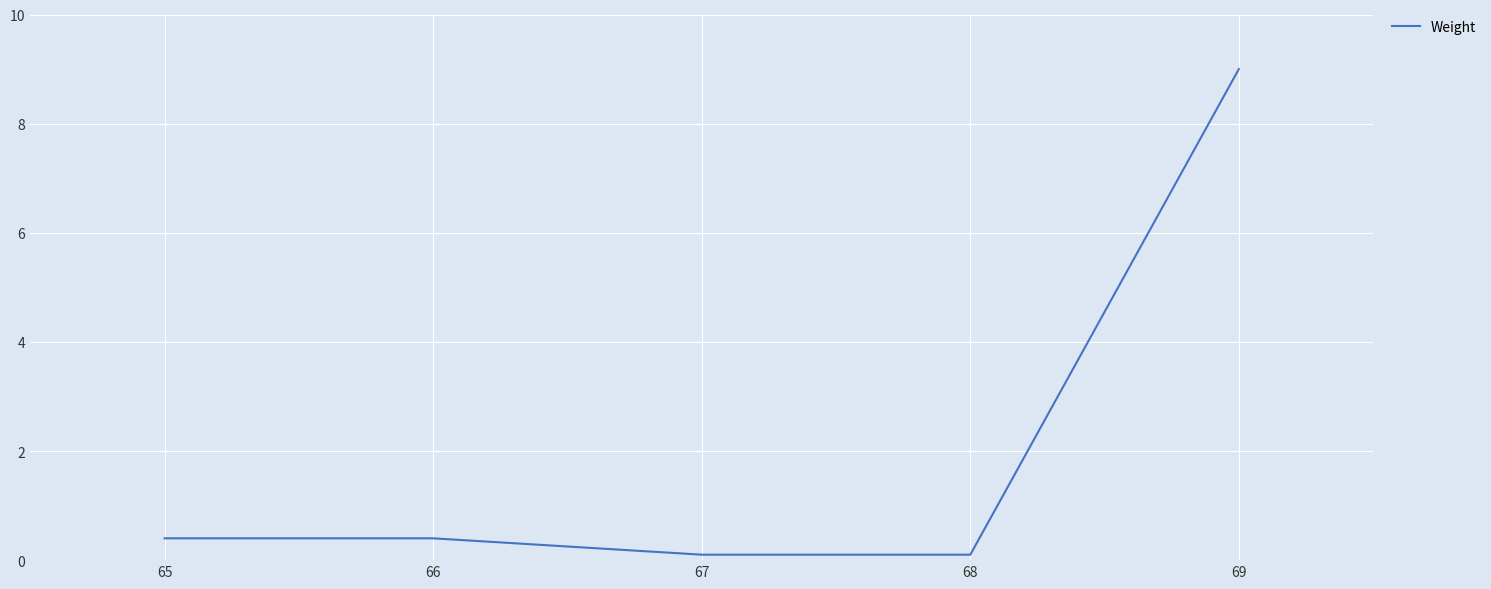

What is the sum of all values?

10.0